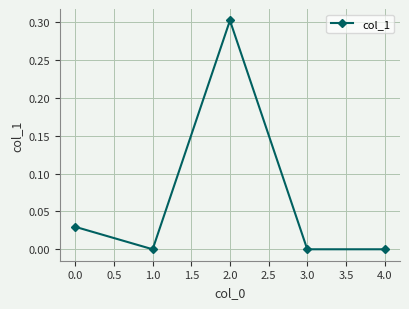

The value at 2.0 is 0.1. True or false?

False